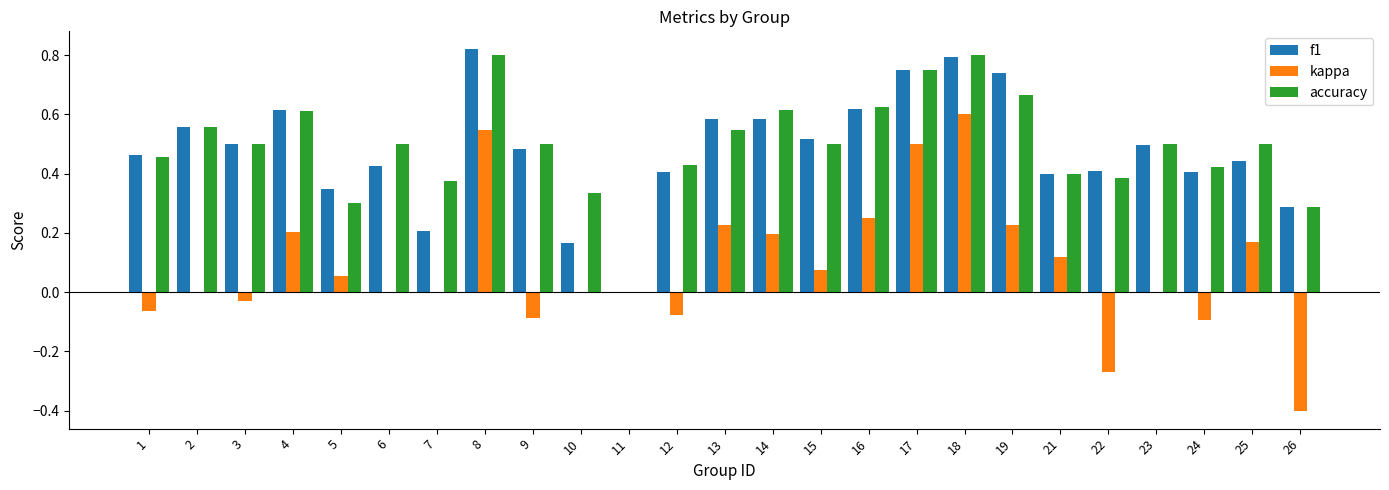

Between 2 and 16, which series saw the biggest shift?

kappa